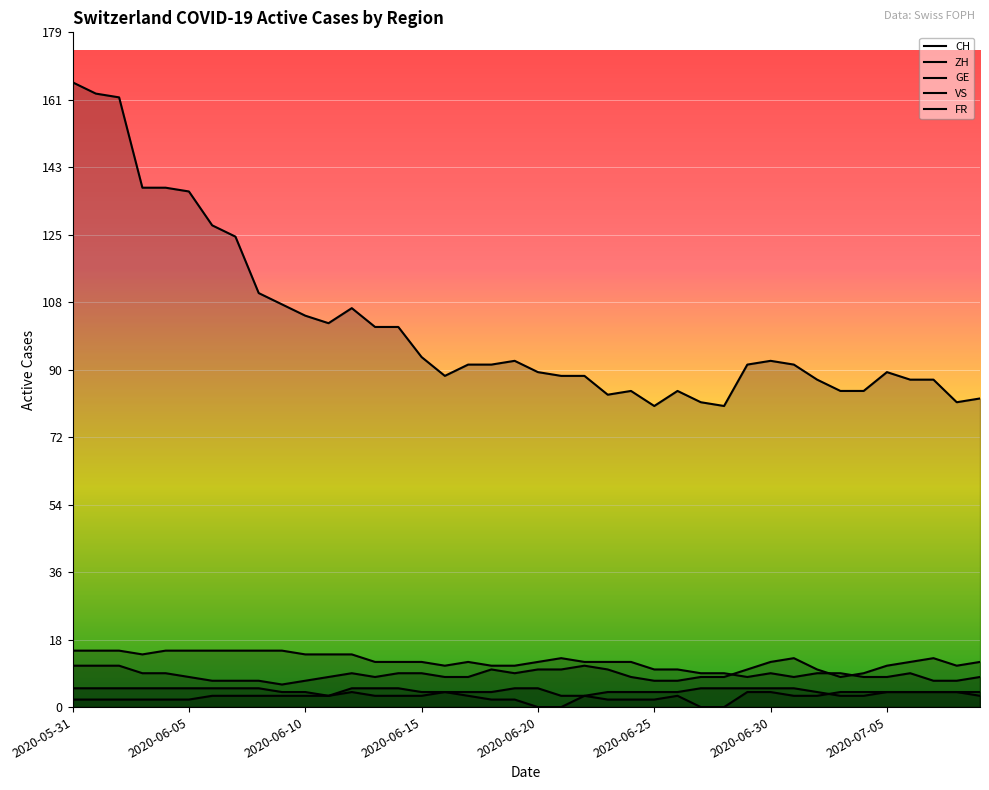

Which series ends up on top after the final intersection of GE and FR?

FR